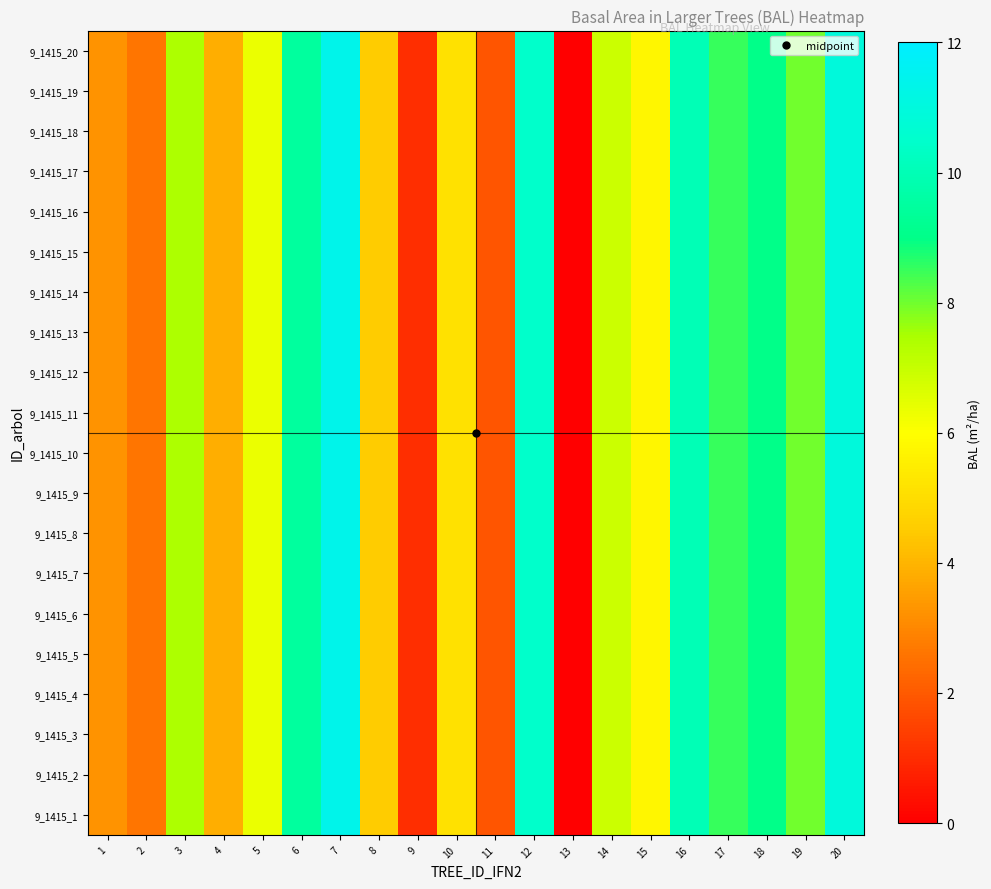

What is the maximum value shown in the chart?

11.4